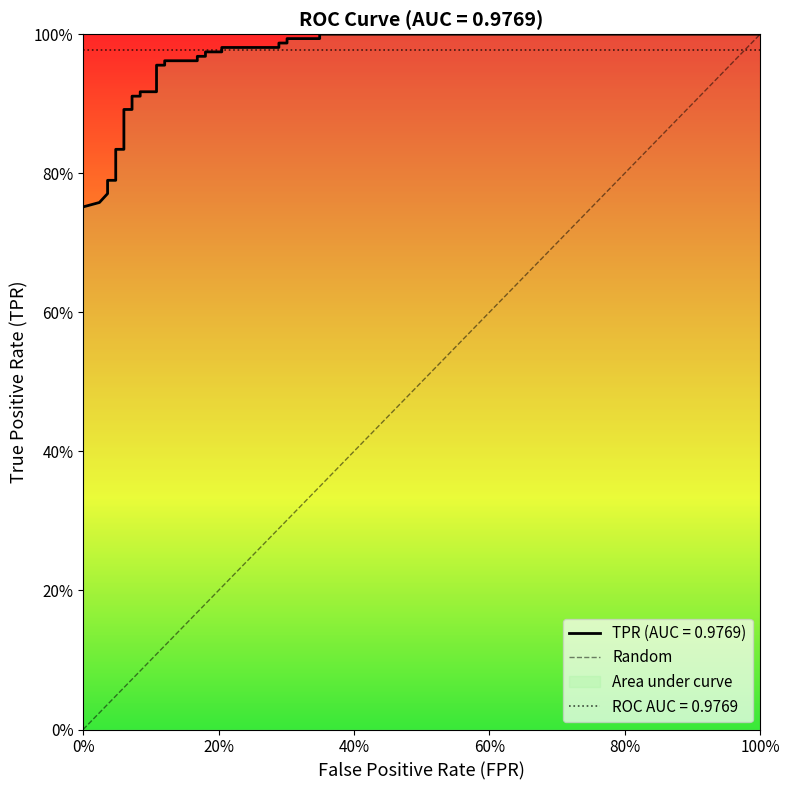

Rank the categories by value from highest to lowest.

100%, 0%